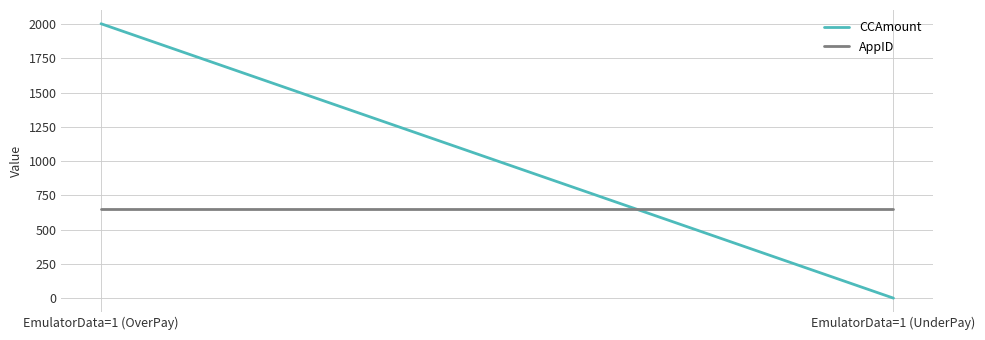

Reading right to left, extract all data points from this chart.

CCAmount: 1.5	2001.5
AppID: 649.0	649.0